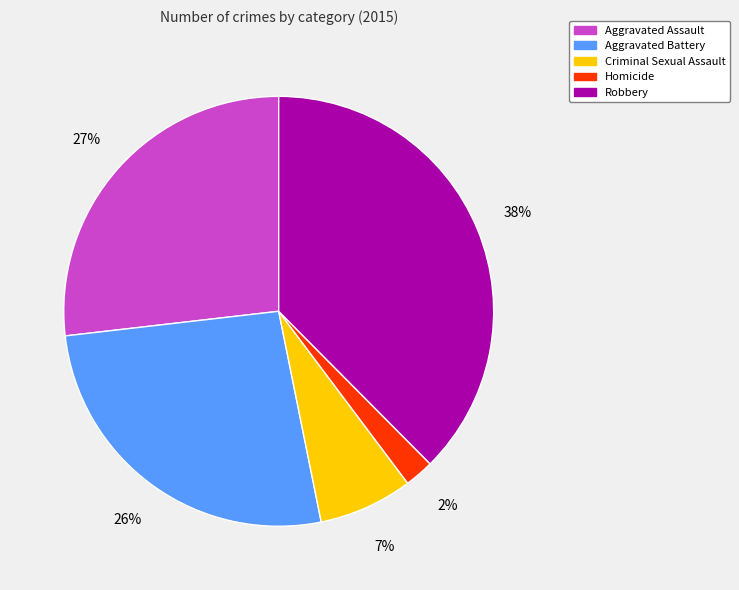

To the nearest percent, what portion does Homicide represent?

2%